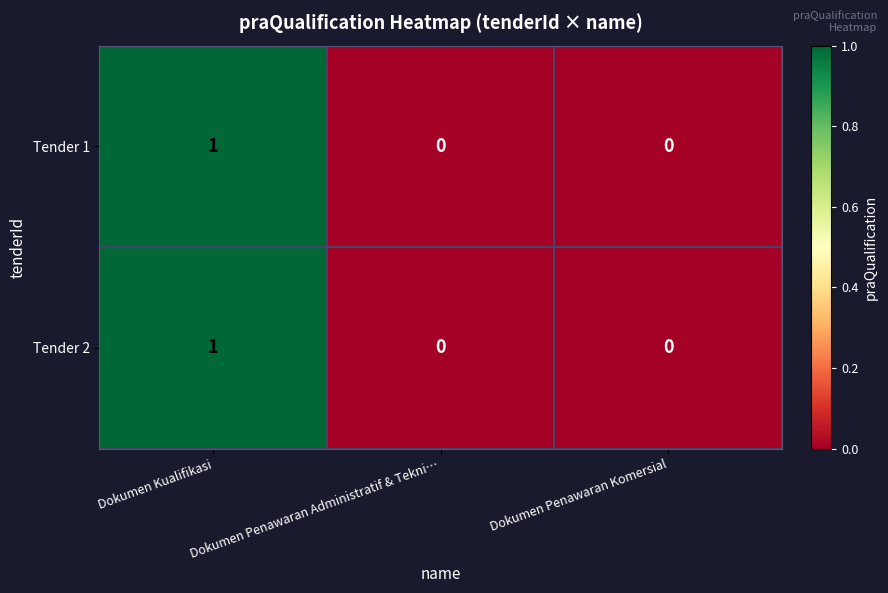

Is the value of Tender 1 at Dokumen Kualifikasi greater than the value of Tender 2 at Dokumen Penawaran Administratif & Tekni…?

Yes